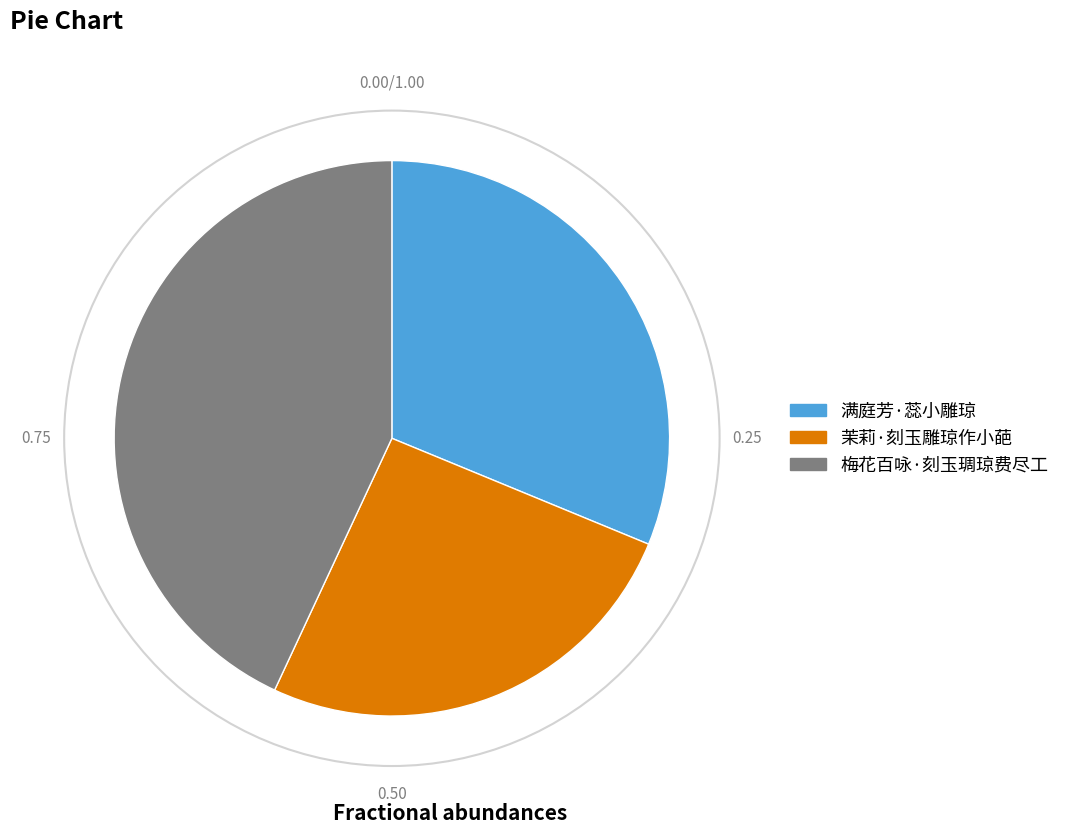

Is it true that 满庭芳·蕊小雕琼 is 31% of the pie?

True